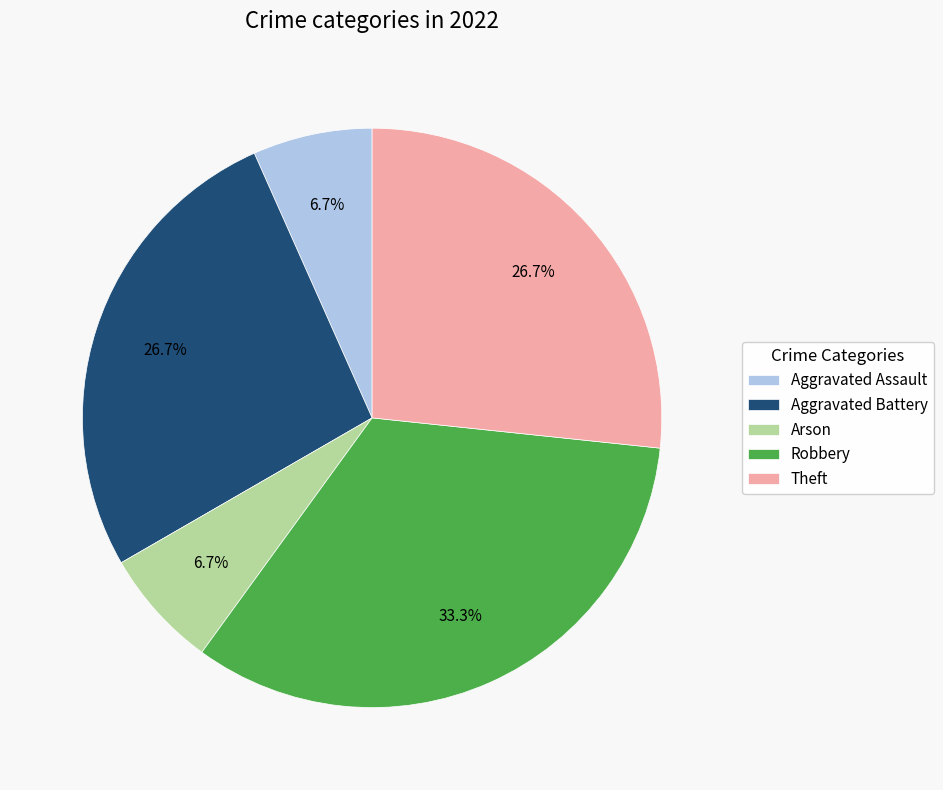

What is the largest slice in the pie chart?

Robbery